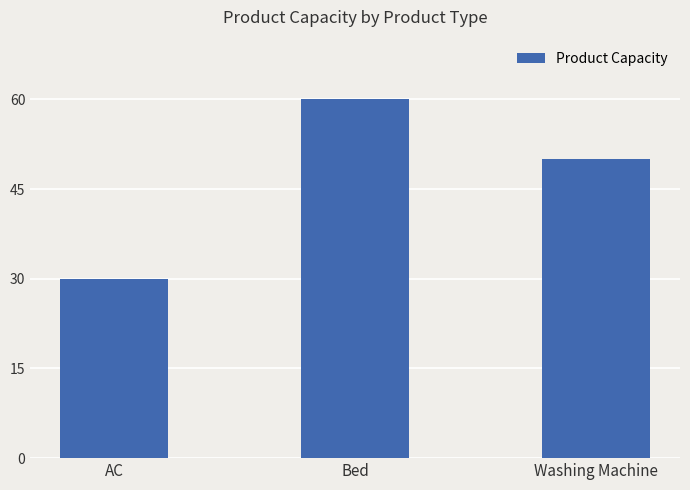

What is the difference between the maximum and minimum values?

30